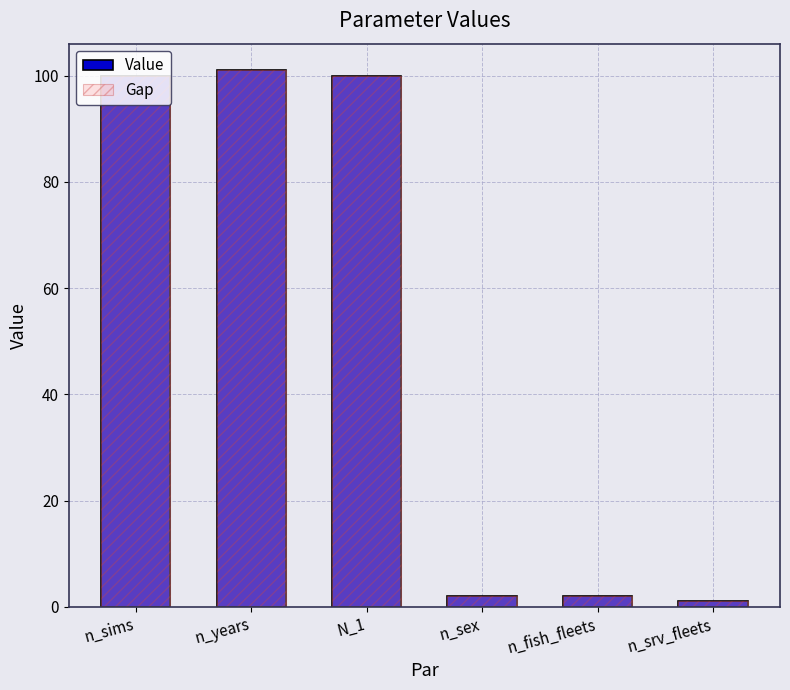

Reading left to right, list all the values displayed in this chart.

n_sims=100	n_years=101	N_1=100	n_sex=2	n_fish_fleets=2	n_srv_fleets=1